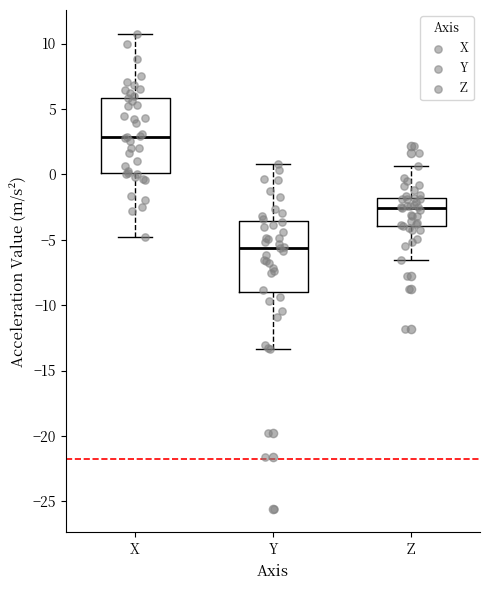

Where does the median line of the box for Y sit on the y-axis? The values are not printed on the chart, so give them approximately, as read against the axis.

-5.5